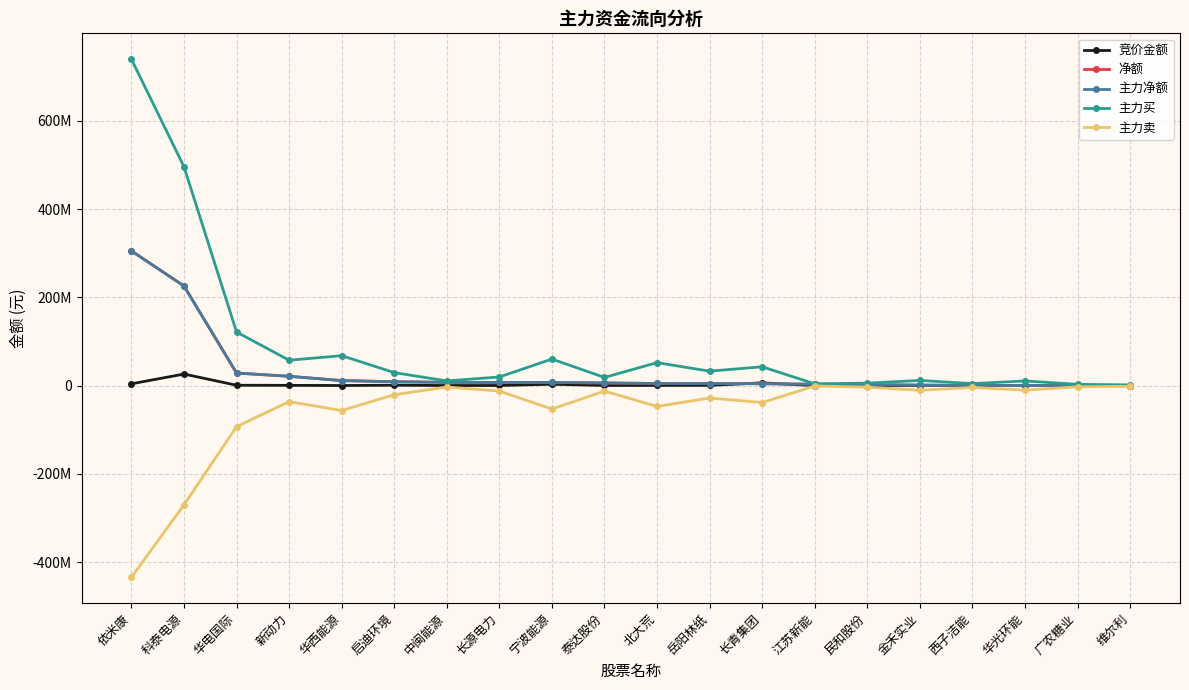

Reading left to right, what are all the values shown in this chart?

竞价金额: 依米康=4075680	科泰电源=26169480	华电国际=801629	新动力=592896	华西能源=187270	启迪环境=925704	中闽能源=173939	长源电力=249676	宁波能源=3099600	泰达股份=345534	北大荒=434199	岳阳林纸=663812	长青集团=6189680	江苏新能=86565	民和股份=48222	金禾实业=220704	西子洁能=162432	华光环能=98388	广农糖业=97755	维尔利=47215
净额: 依米康=305258786	科泰电源=225606096	华电国际=28422246	新动力=21092937	华西能源=11349364	启迪环境=8776838	中闽能源=7396924	长源电力=7117452	宁波能源=7090750	泰达股份=6057848	北大荒=4792614	岳阳林纸=4569912	长青集团=4251028	江苏新能=3150117	民和股份=2073921	金禾实业=1175489	西子洁能=276409	华光环能=273205	广农糖业=106805	维尔利=-110128
主力净额: 依米康=305258786	科泰电源=225606096	华电国际=28422246	新动力=21092937	华西能源=11349364	启迪环境=8776838	中闽能源=7396924	长源电力=7117452	宁波能源=7090750	泰达股份=6057848	北大荒=4792614	岳阳林纸=4569912	长青集团=4251028	江苏新能=3150117	民和股份=2073921	金禾实业=1175489	西子洁能=276409	华光环能=273205	广农糖业=106805	维尔利=-110128
主力买: 依米康=739662054	科泰电源=495740576	华电国际=121402202	新动力=57483689	华西能源=67833695	启迪环境=29459398	中闽能源=10569620	长源电力=19586132	宁波能源=60082192	泰达股份=18506317	北大荒=52076030	岳阳林纸=32685843	长青集团=42648442	江苏新能=4051505	民和股份=5525804	金禾实业=11735773	西子洁能=4434072	华光环能=10586657	广农糖业=2831841	维尔利=1557335
主力卖: 依米康=-434403268	科泰电源=-270134480	华电国际=-92979956	新动力=-36390752	华西能源=-56484331	启迪环境=-20682560	中闽能源=-3172696	长源电力=-12468680	宁波能源=-52991442	泰达股份=-12448469	北大荒=-47283416	岳阳林纸=-28115931	长青集团=-38397414	江苏新能=-901388	民和股份=-3451883	金禾实业=-10560284	西子洁能=-4157663	华光环能=-10313452	广农糖业=-2725036	维尔利=-1667463